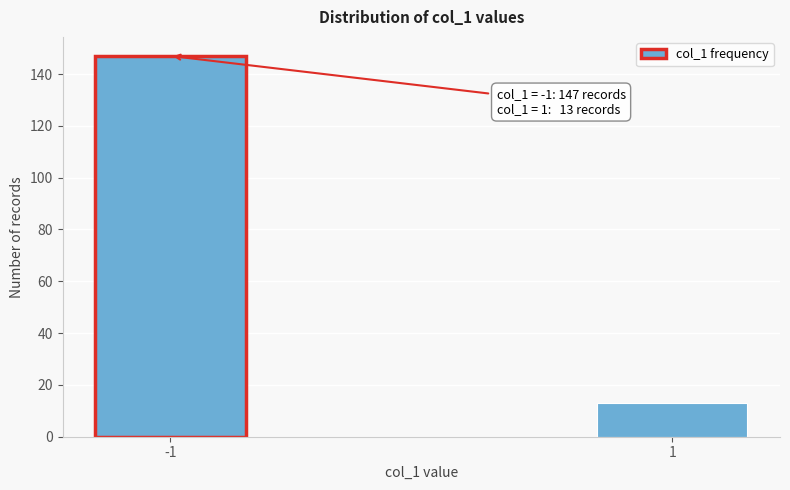

Reading left to right, extract all data points from this chart.

-1=147	1=13